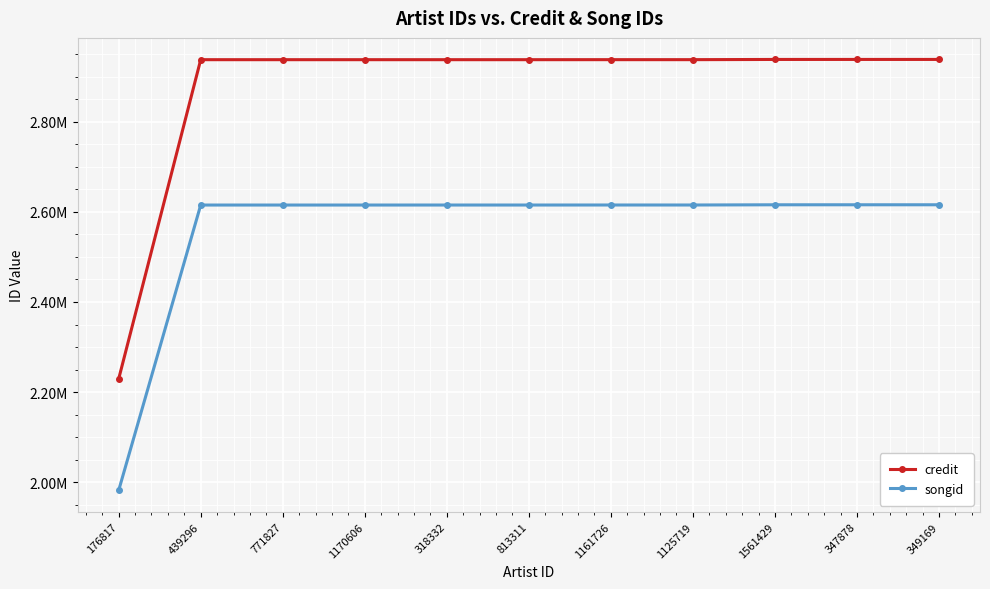

Is this an area chart (filled region under the line)?

No